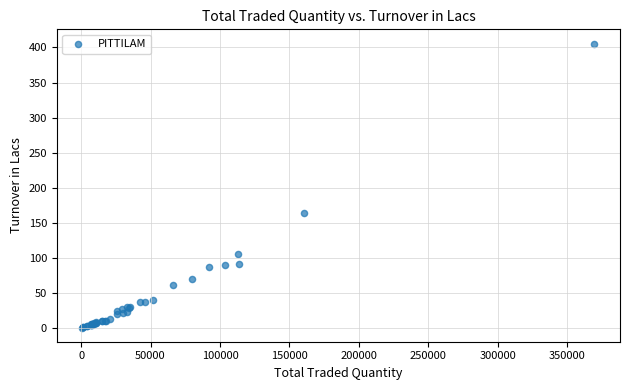

What Y value in the scatter plot is closest to 203?

164.1